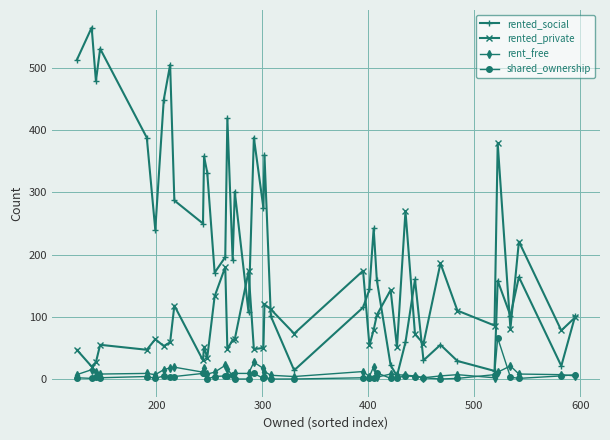

List the series in order of their peak value, highest first.

rented_social, rented_private, shared_ownership, rent_free